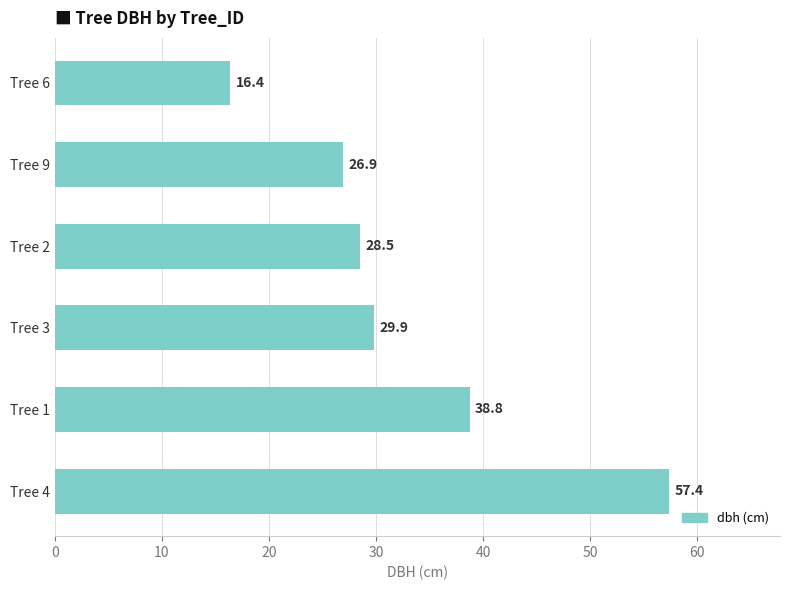

Does the chart contain stacked bars?

No